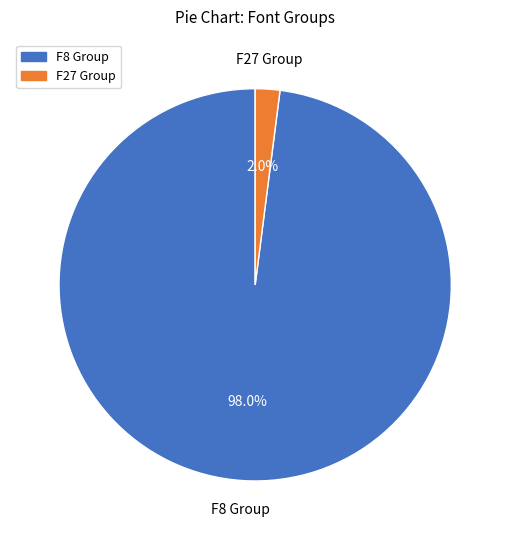

What is the largest slice in the pie chart?

F8 Group